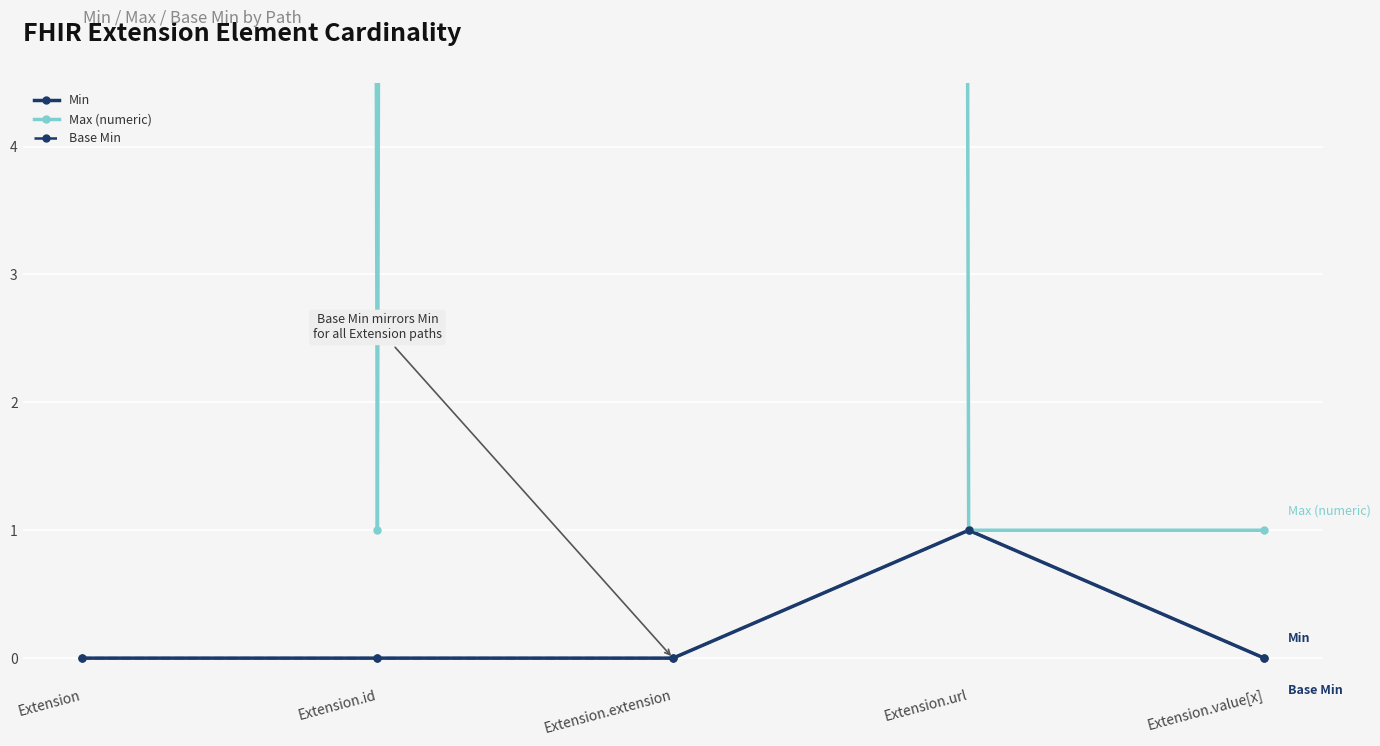

How many positive values does the Min series have?

1